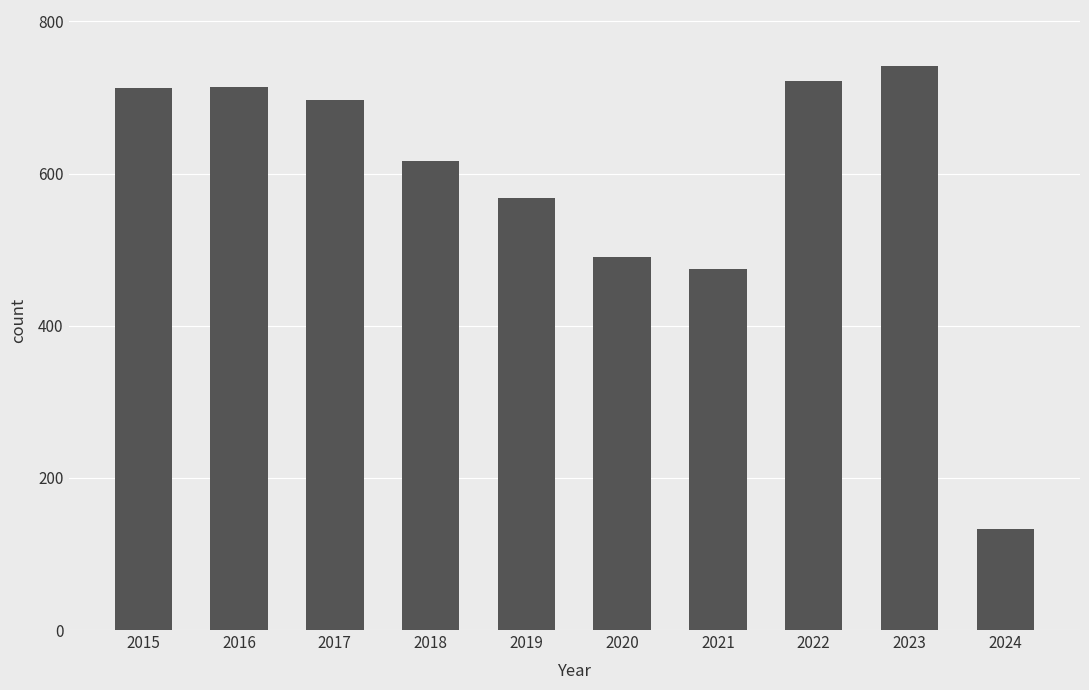

At which category does the chart reach its peak across all series?

2023